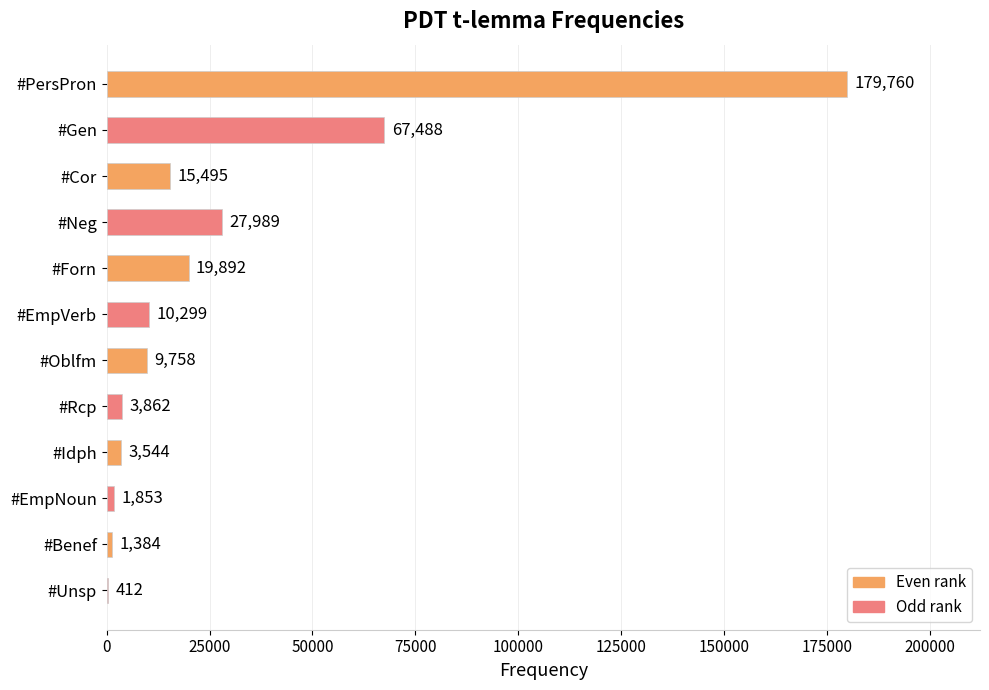

Does the chart contain stacked bars?

No